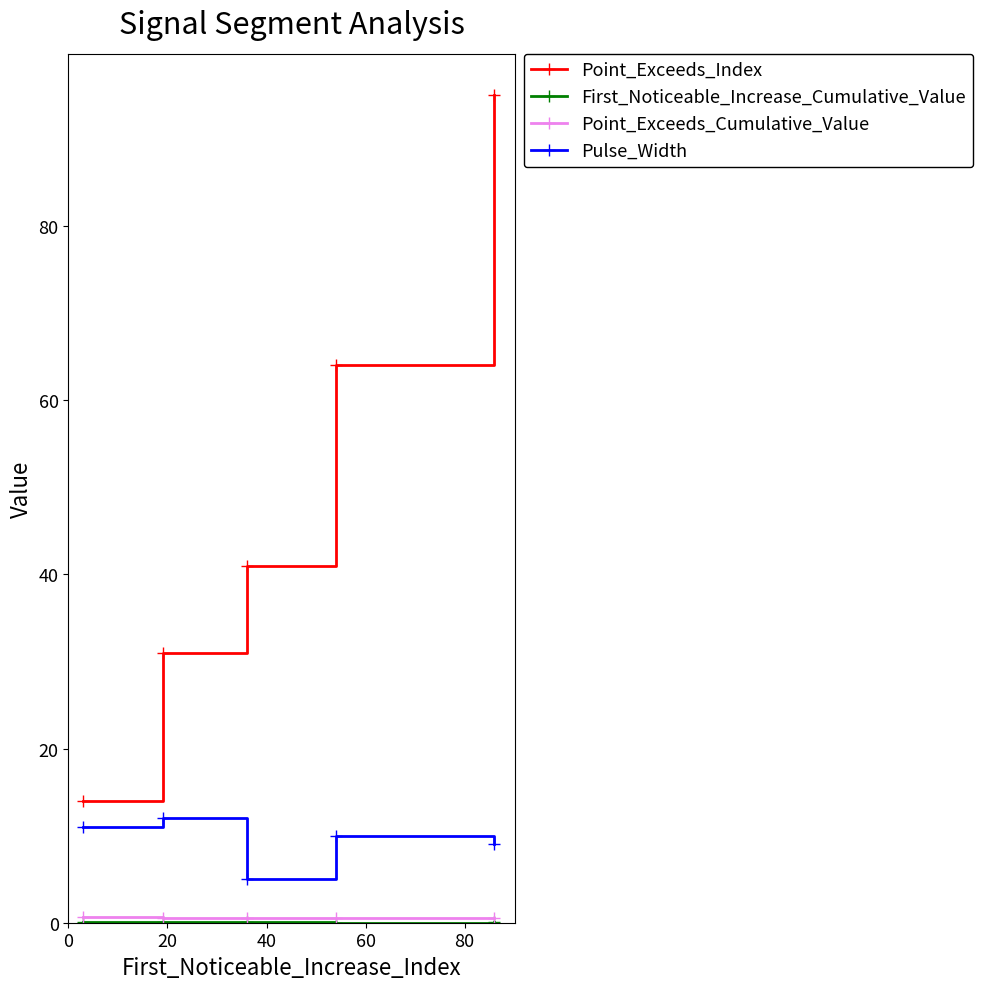

True or false: Pulse_Width and Point_Exceeds_Index intersect in this chart.

False